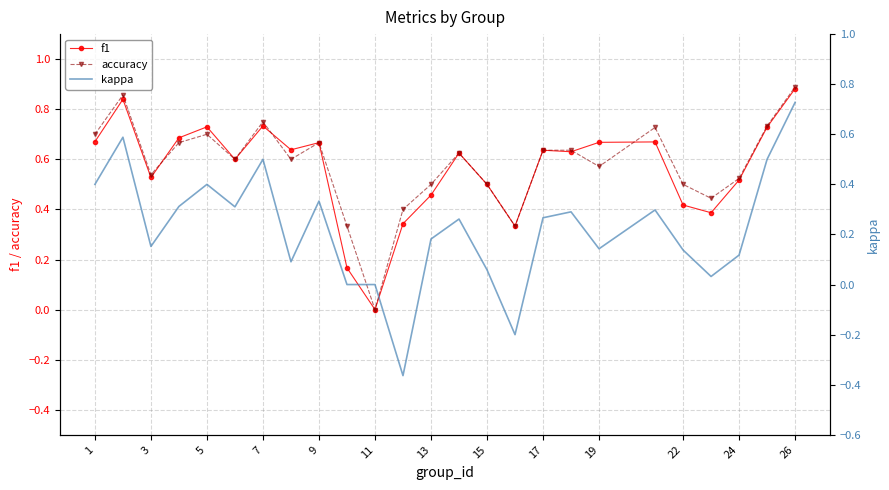

What are all the series names shown in the legend?

f1, accuracy, kappa